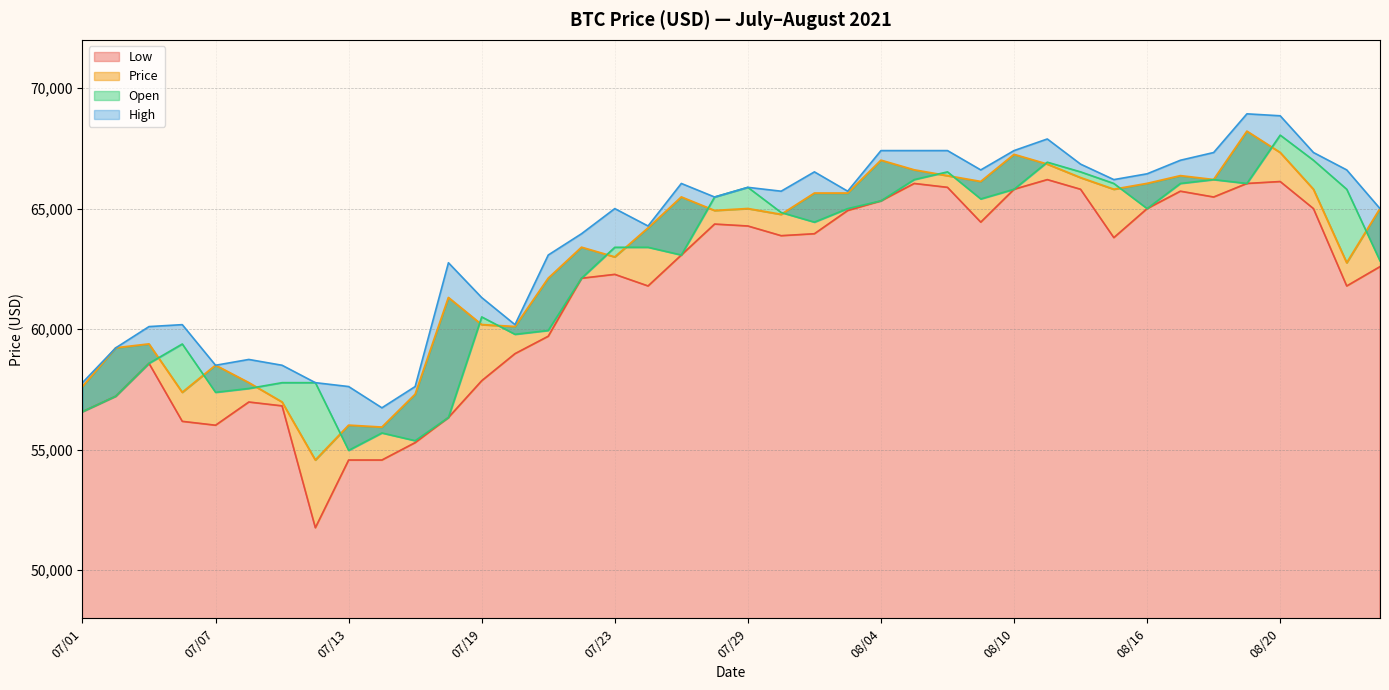

What position from the left is 07/15?

11